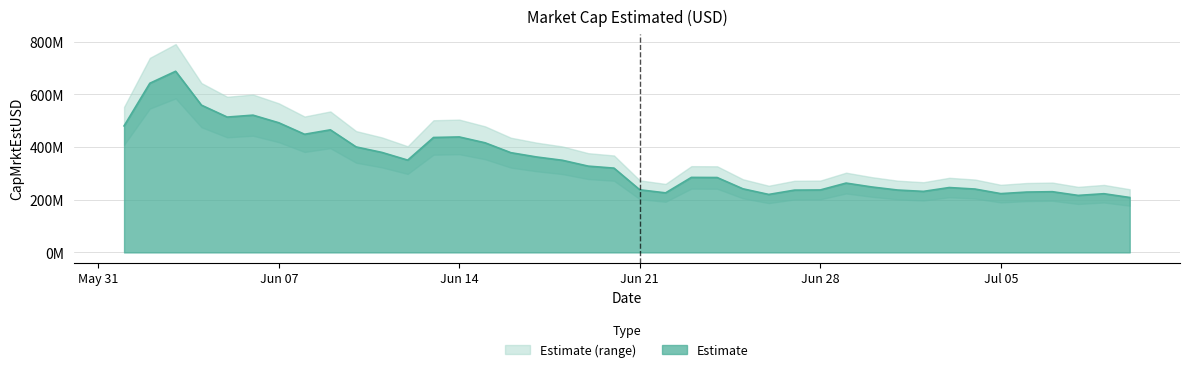

How many values are below 320006679?

20